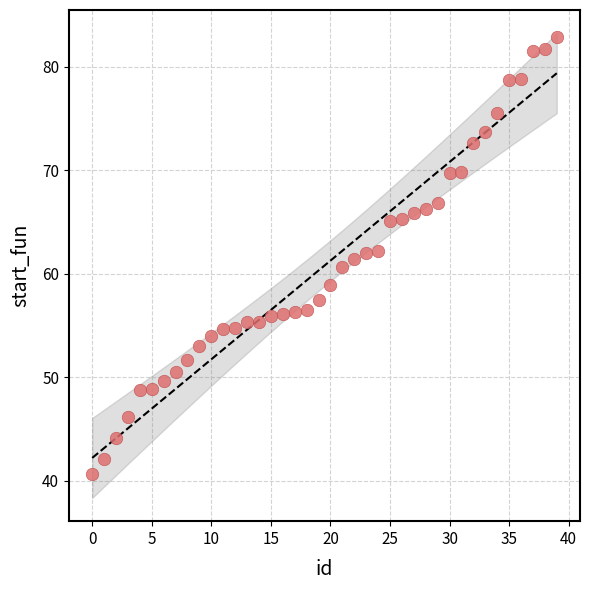

What is the range of X values (max minus min)?

39.0